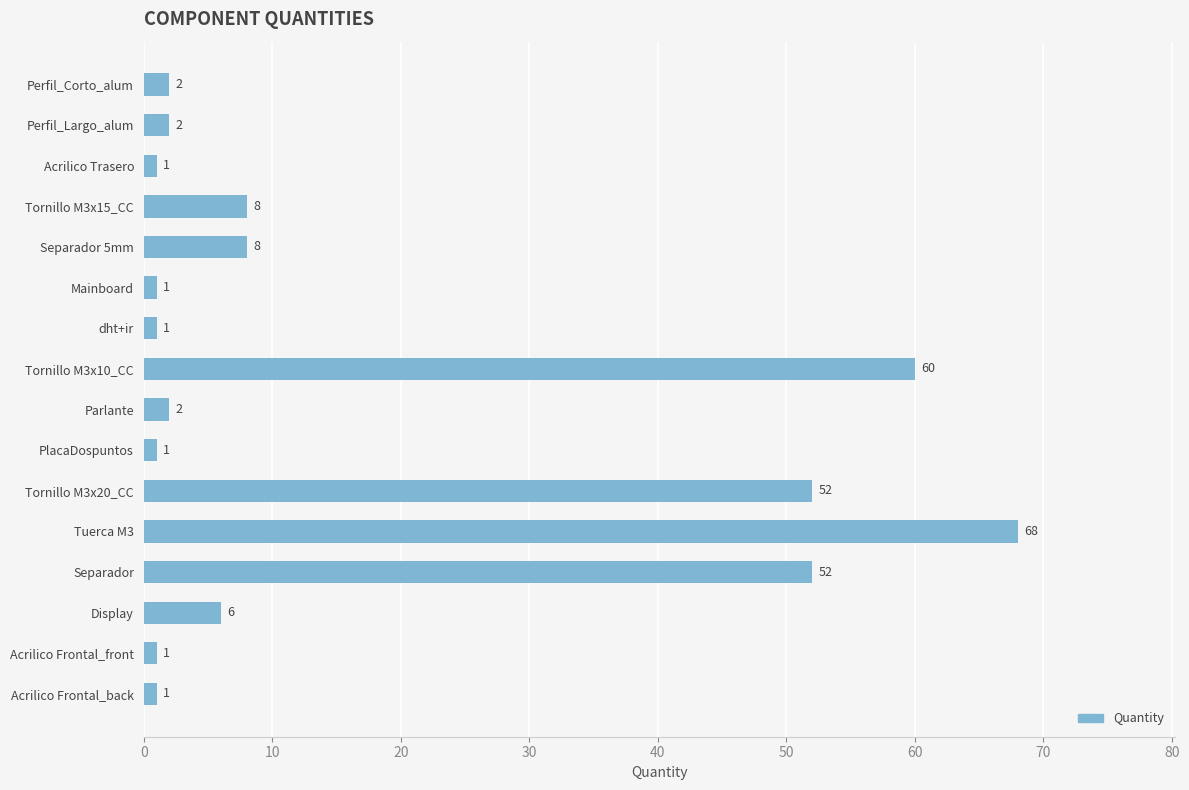

What is the sum of all values?

266